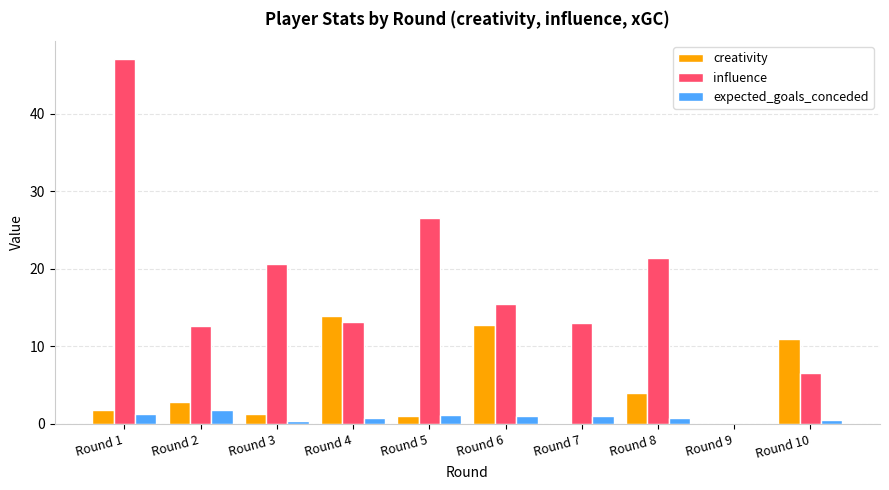

How many groups of bars are there?

10